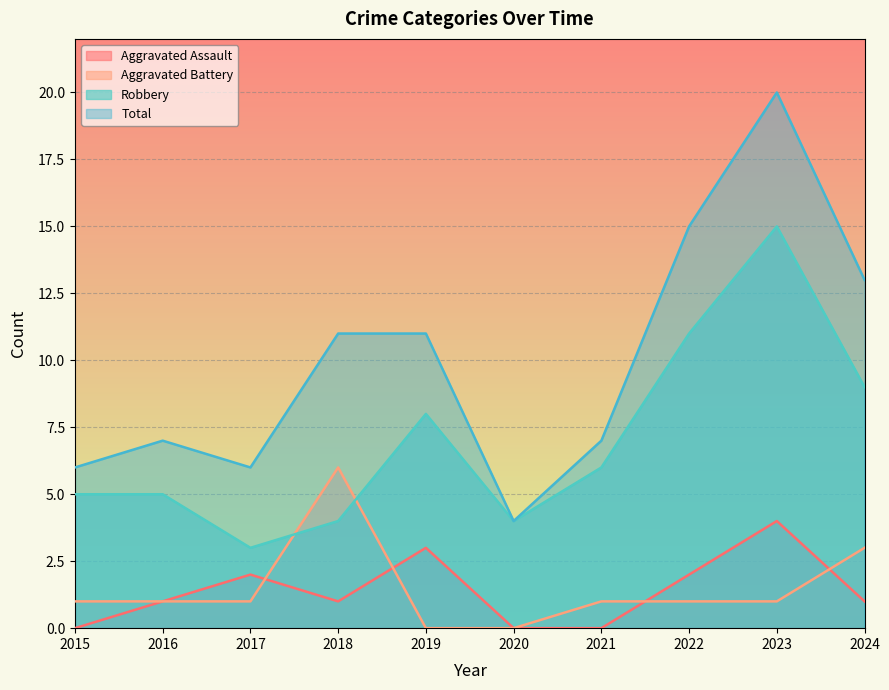

What are all the series names shown in the legend?

Aggravated Assault, Aggravated Battery, Robbery, Total